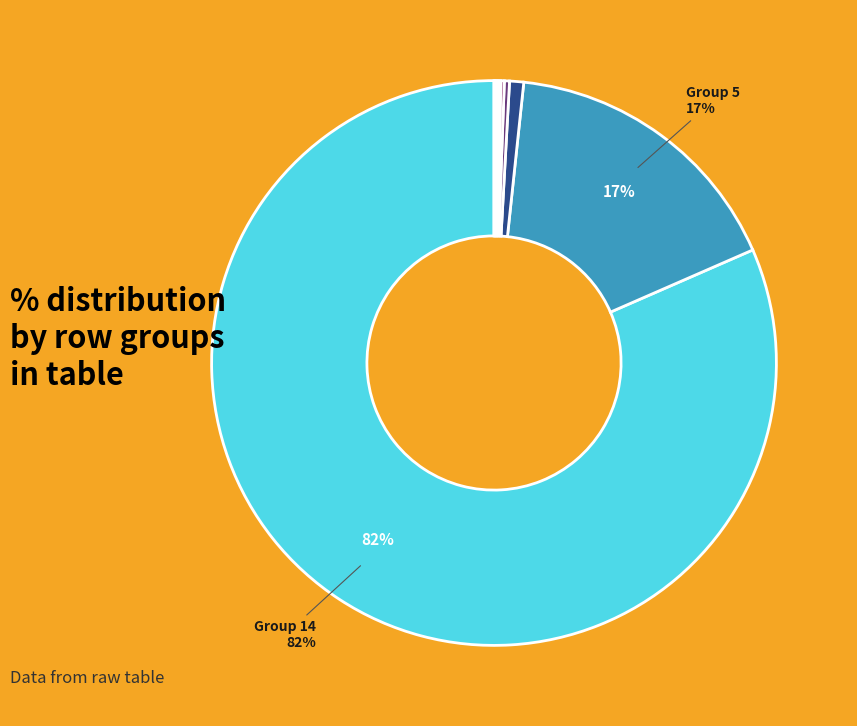

How many slices are in this pie chart?

8